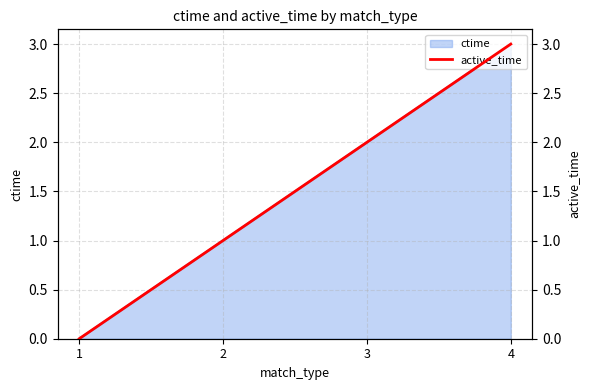

Reading left to right, transcribe all the data shown in this chart.

0	1	2	3